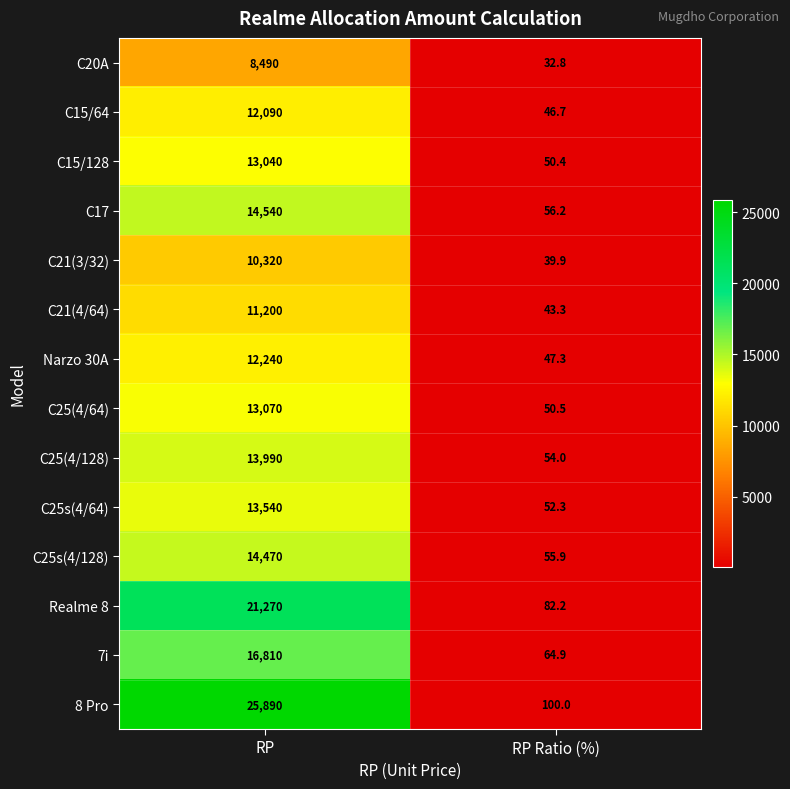

How many distinct data groups are displayed?

14